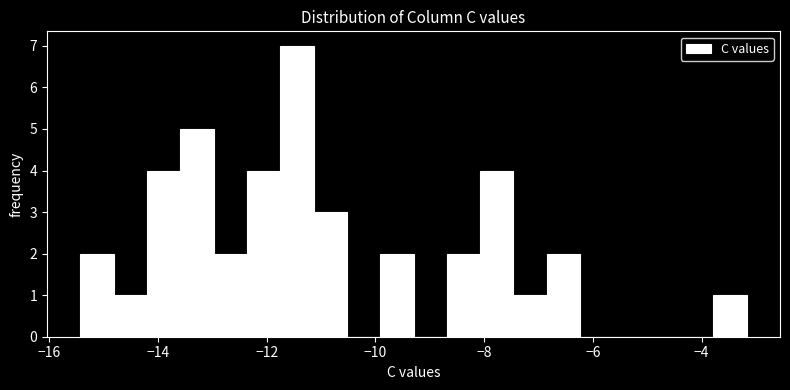

Read against the x-axis, roughly where is the centre of the tallest bar?

-11.4